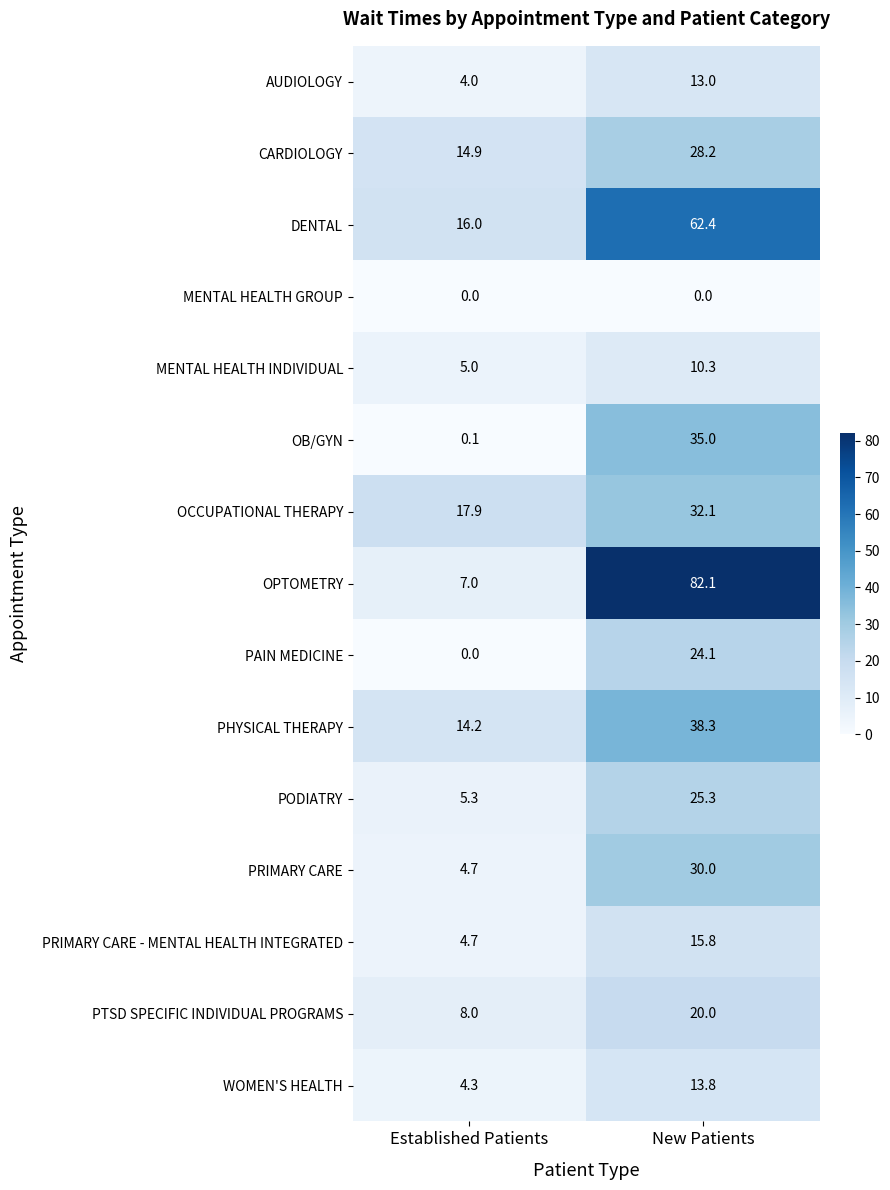

What is the average value of the OB/GYN series?

17.6